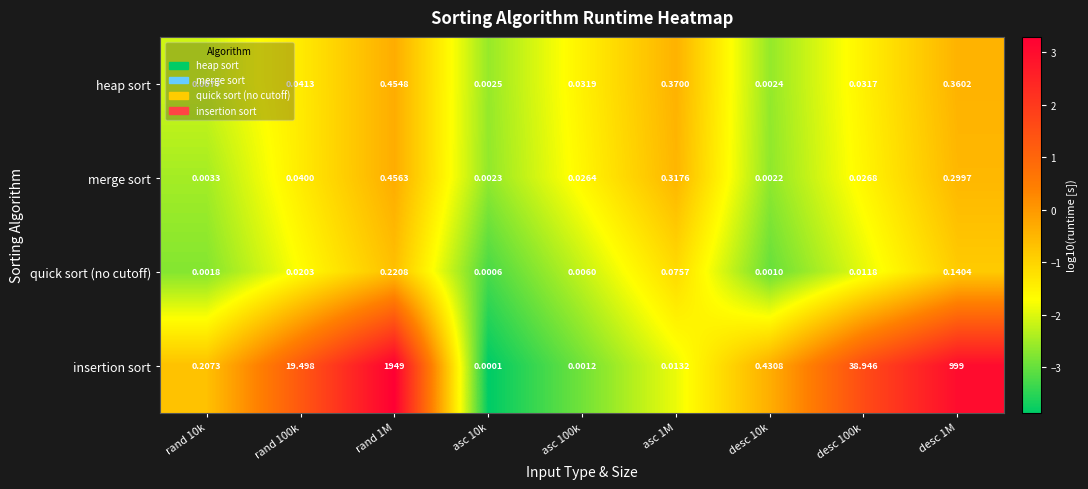

Which series has the widest spread of values?

insertion sort